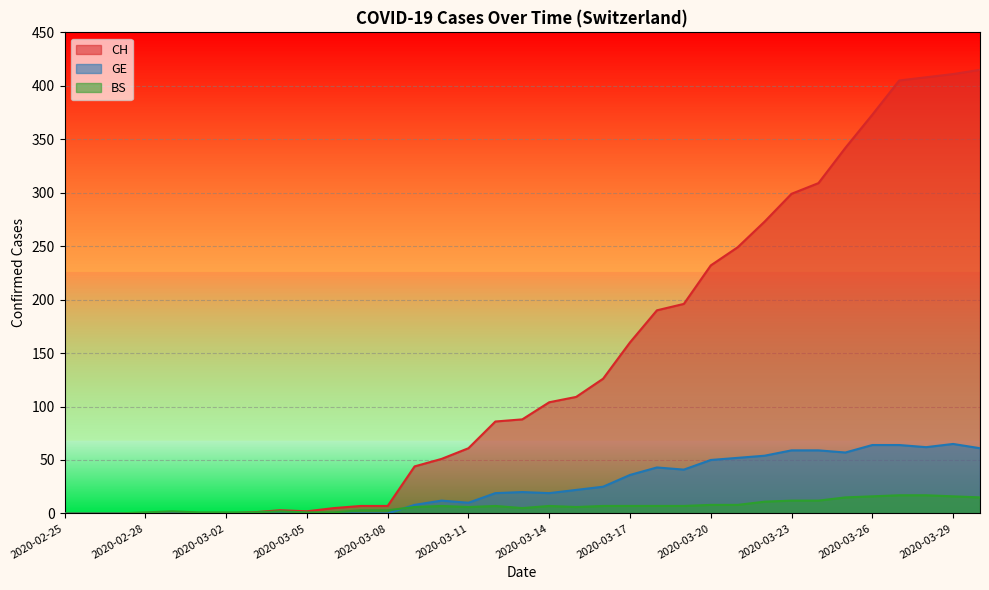

True or false: CH has more than 2 interior local peaks.

False